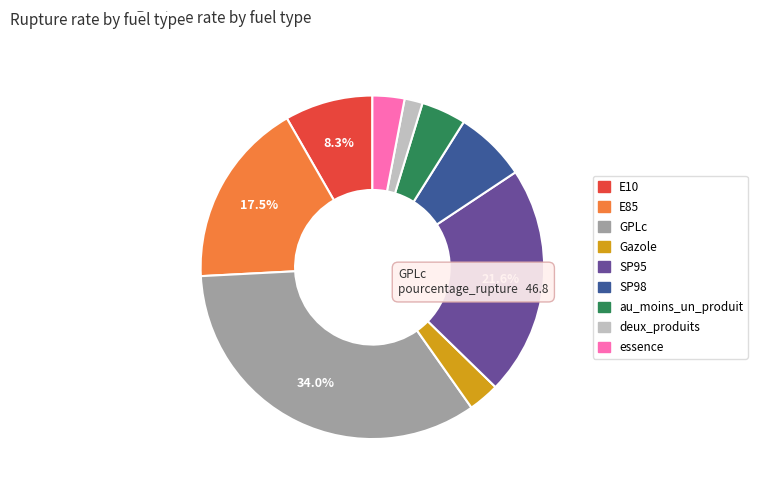

Is there a majority slice in this chart?

No